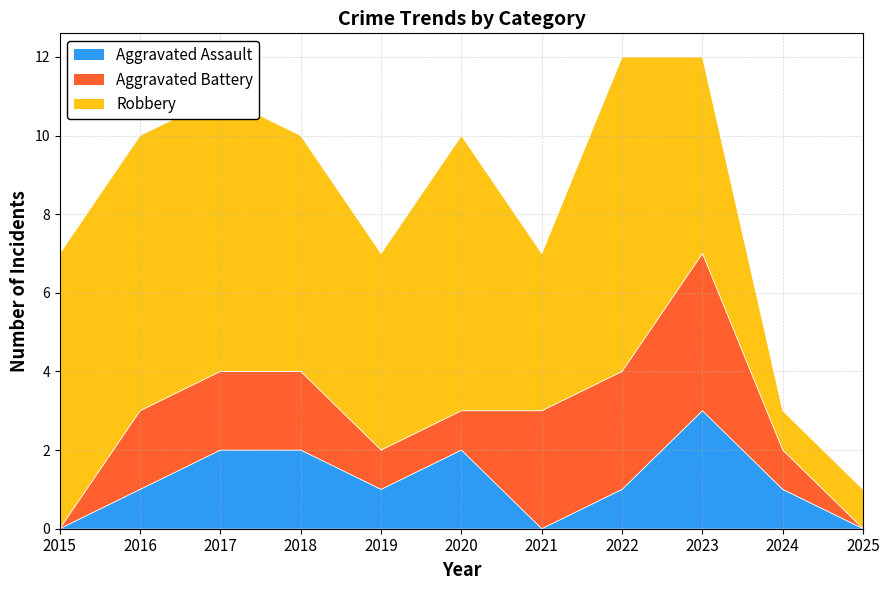

Count the number of categories in the chart.

11